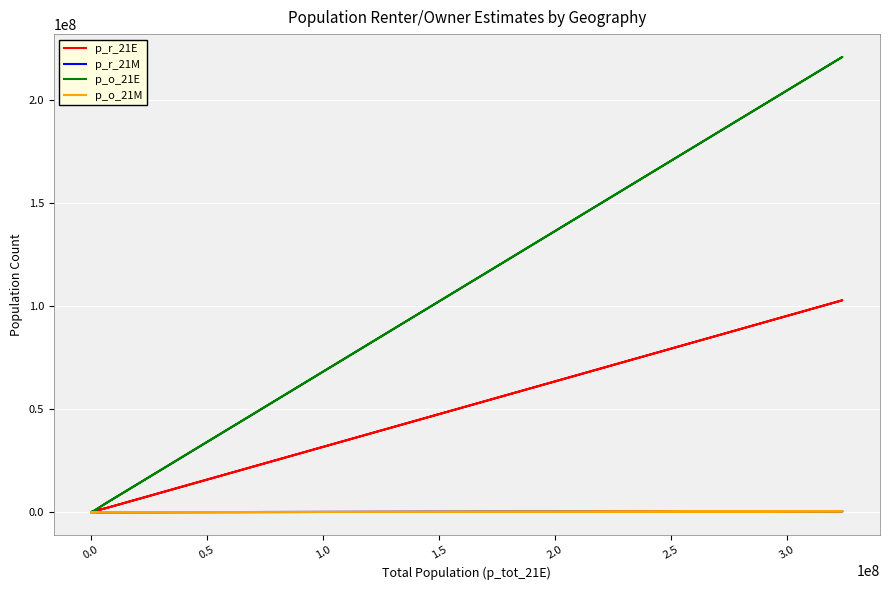

Is this an area chart (filled region under the line)?

No